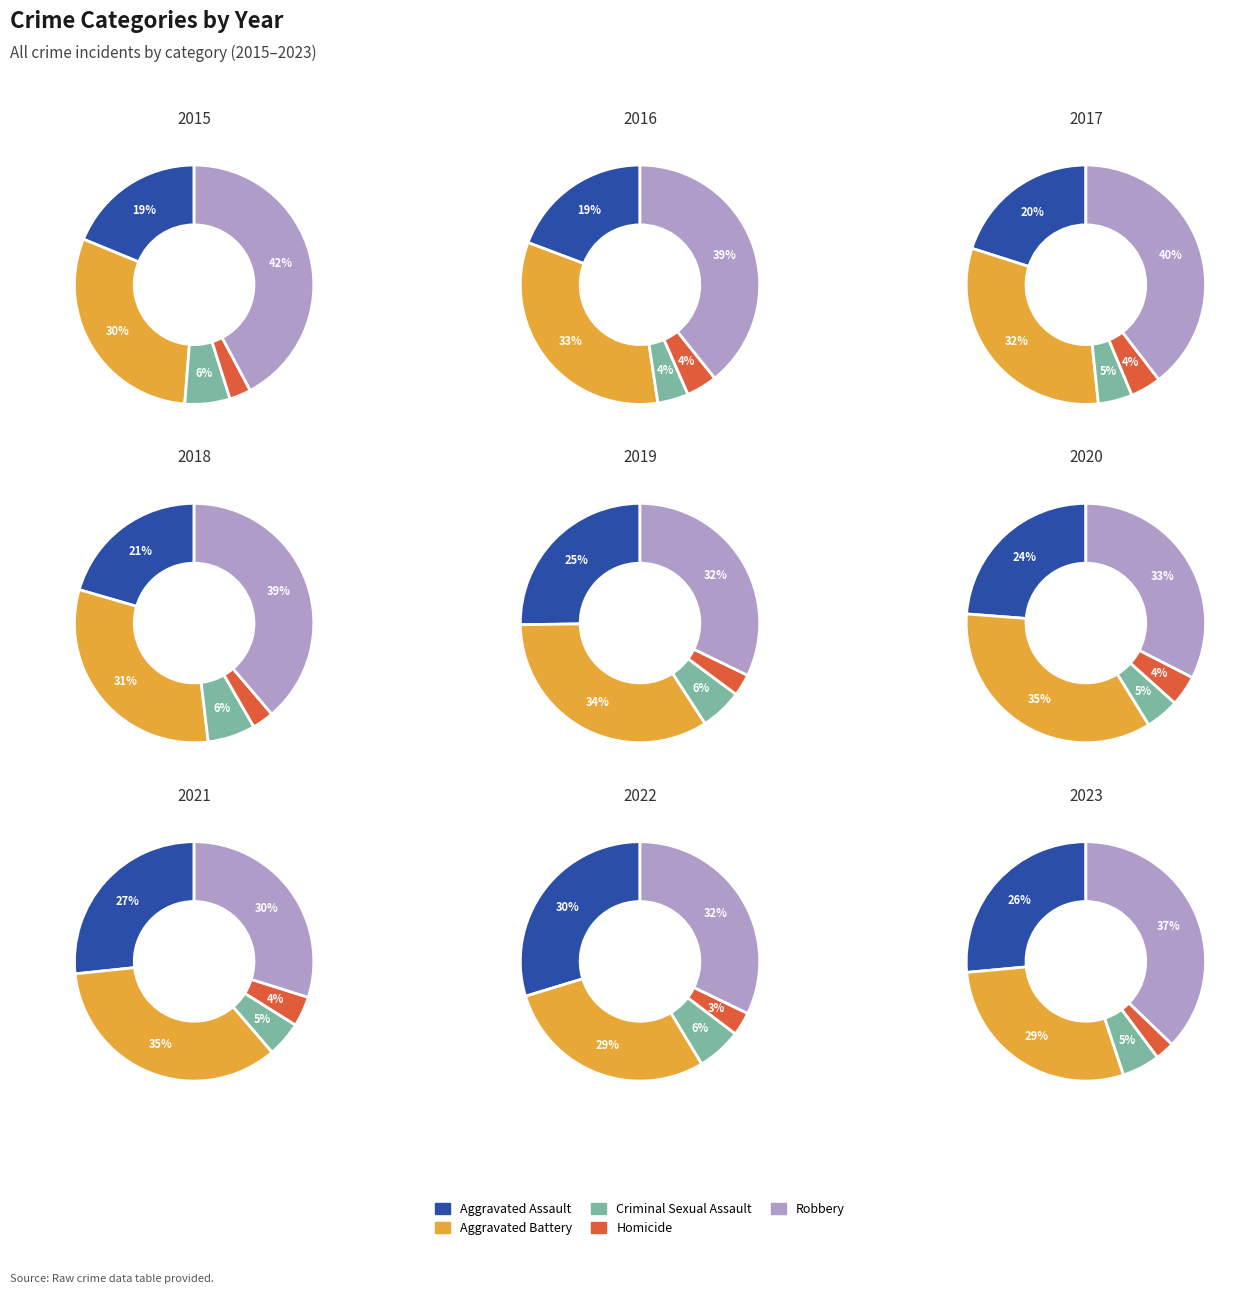

True or false: 5 accounts for 3% of the total.

False